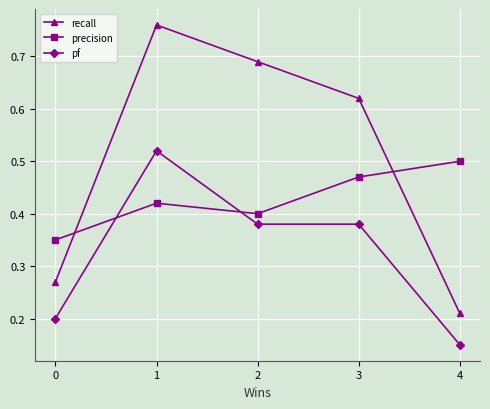

Between which two adjacent categories do precision and recall first intersect?

0 and 1